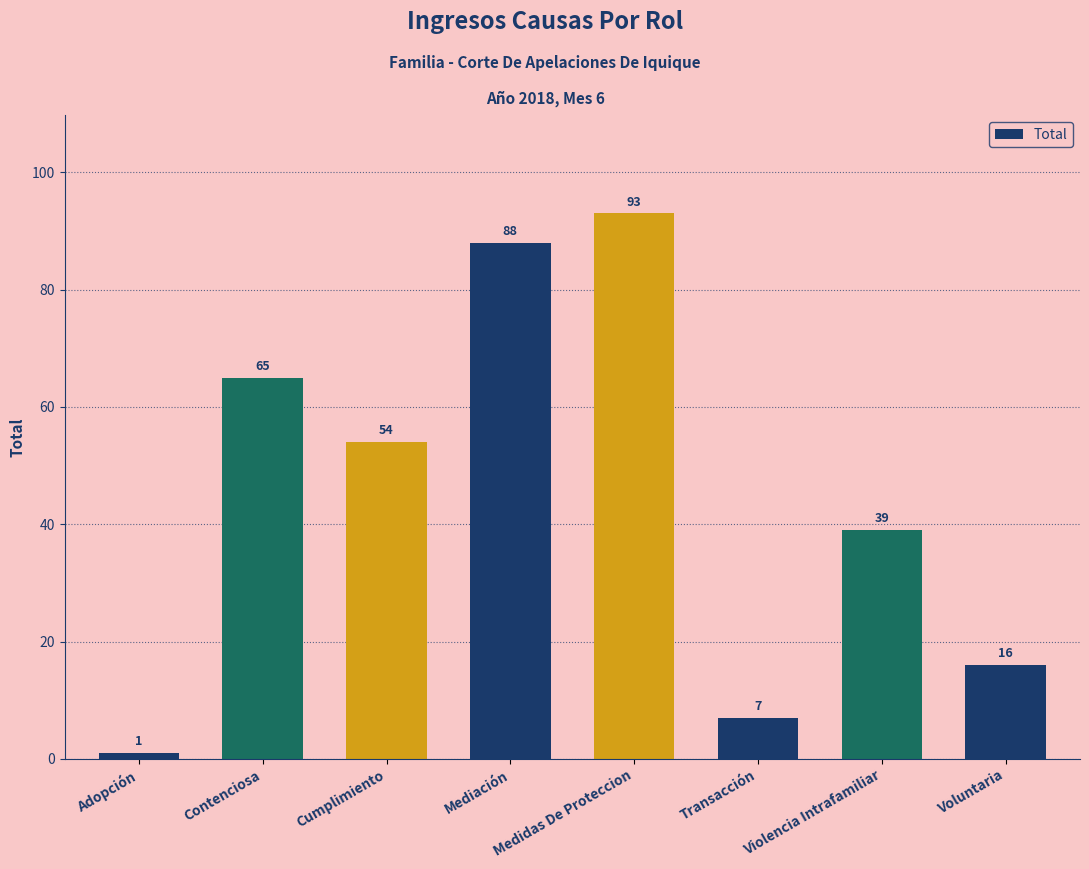

What is the difference between the second highest and second lowest values?

81